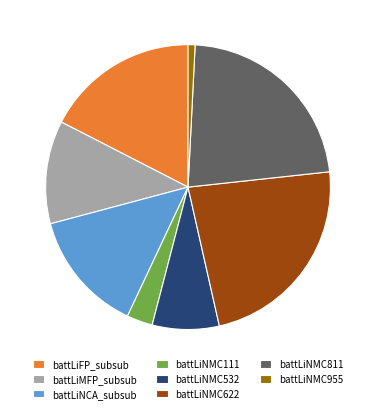

The battLiNMC811 slice represents 14% of the pie. True or false?

False